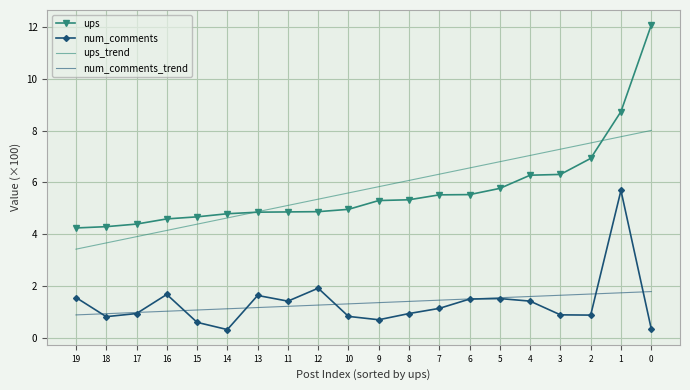

At how many categories does at least one series exceed 3?

20